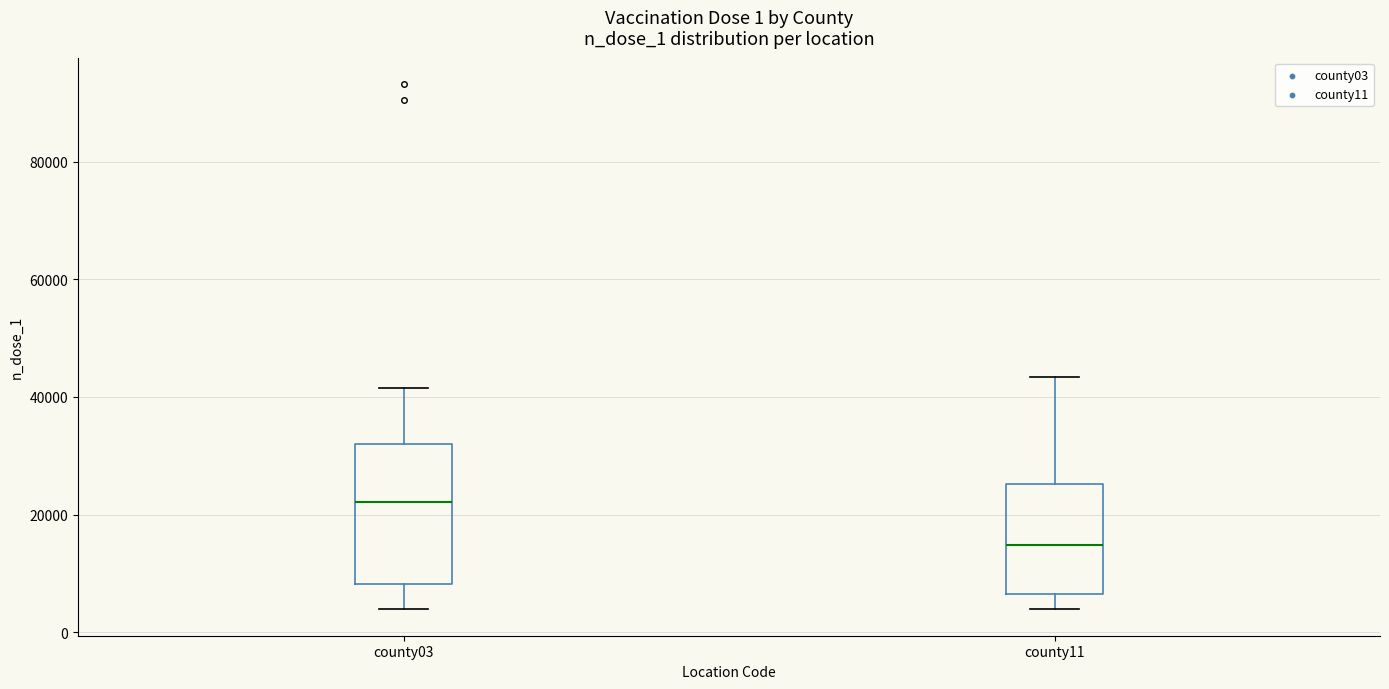

Which box's median line is the lowest?

county11